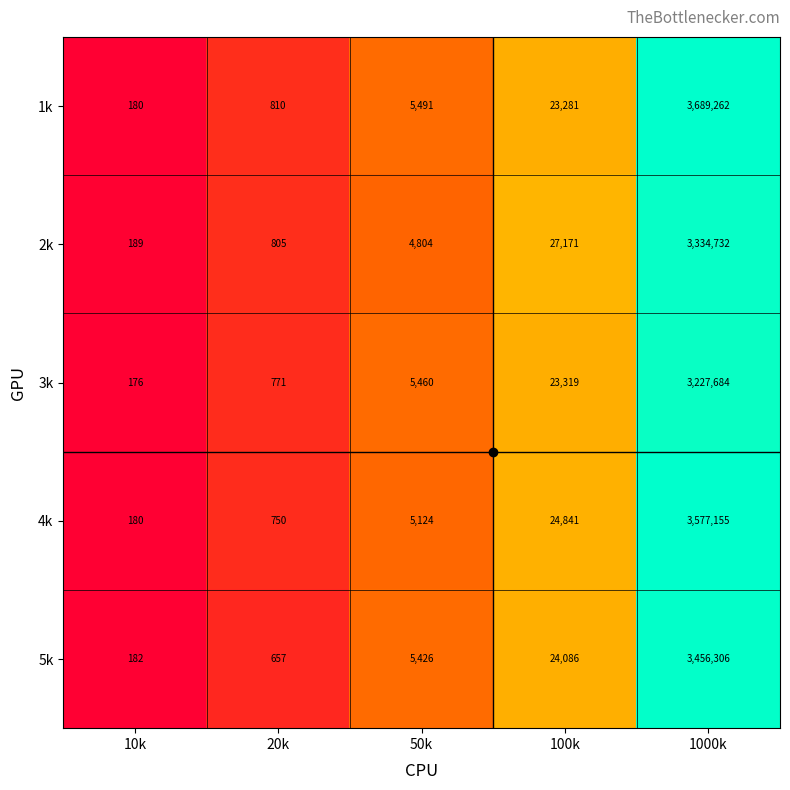

Which series has the largest total across all categories?

1k